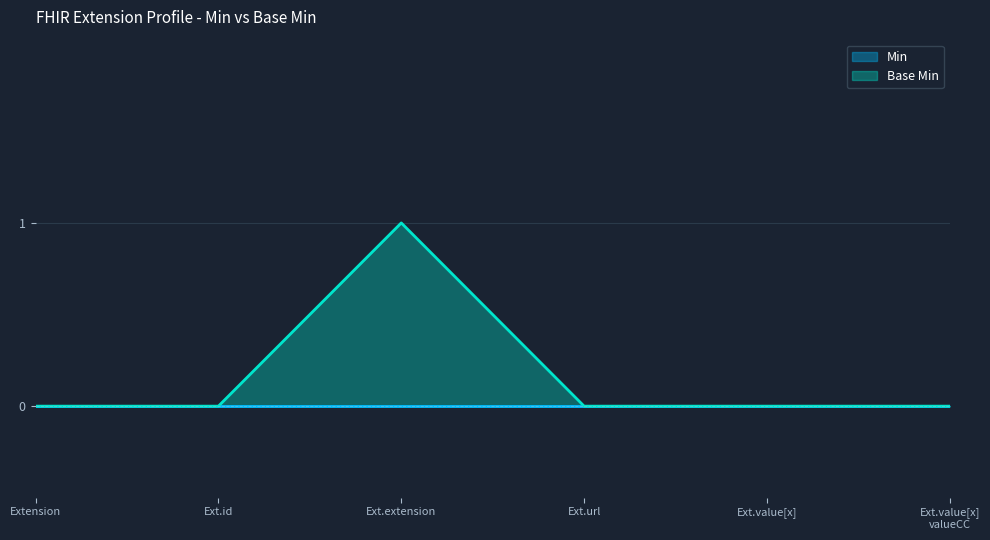

What position from the right is Ext.value[x]?

2